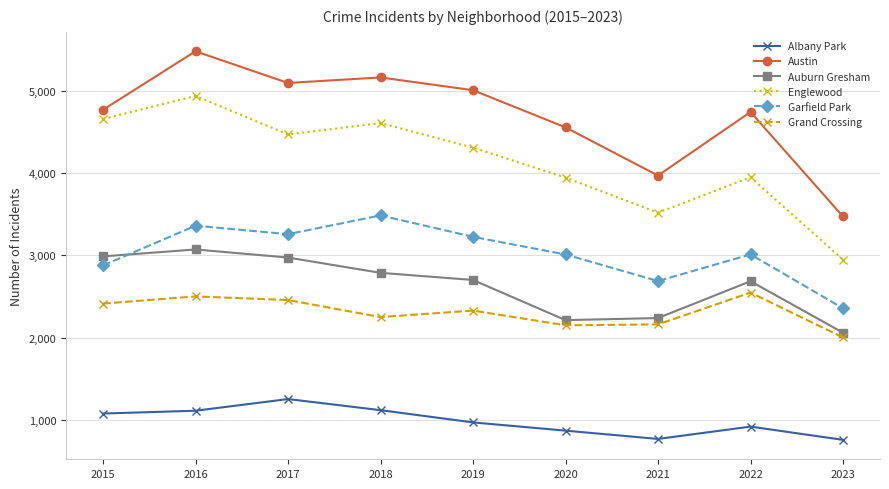

Which category has the highest value in the Englewood series?

2016